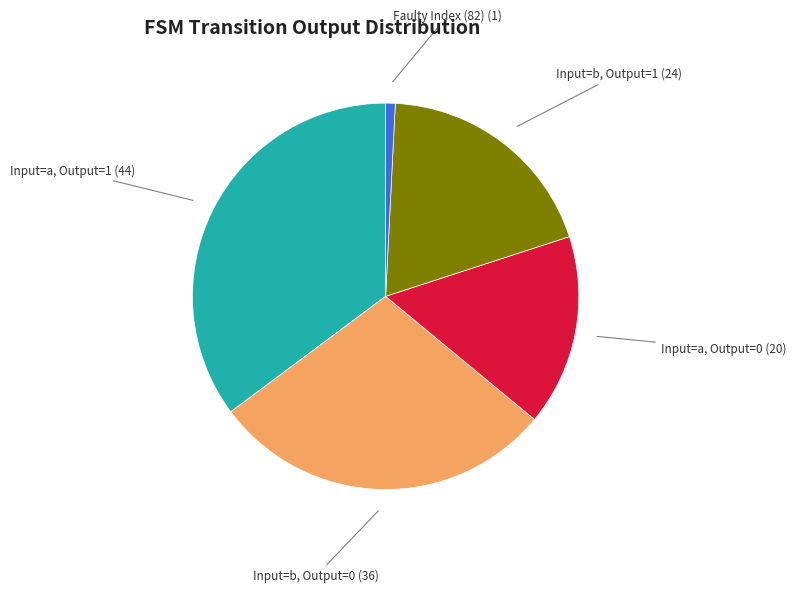

Is there a majority slice in this chart?

No